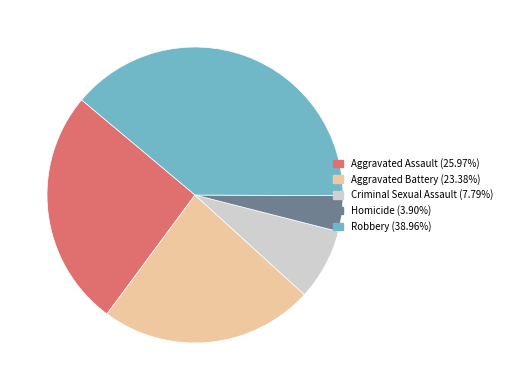

Is there a majority slice in this chart?

No